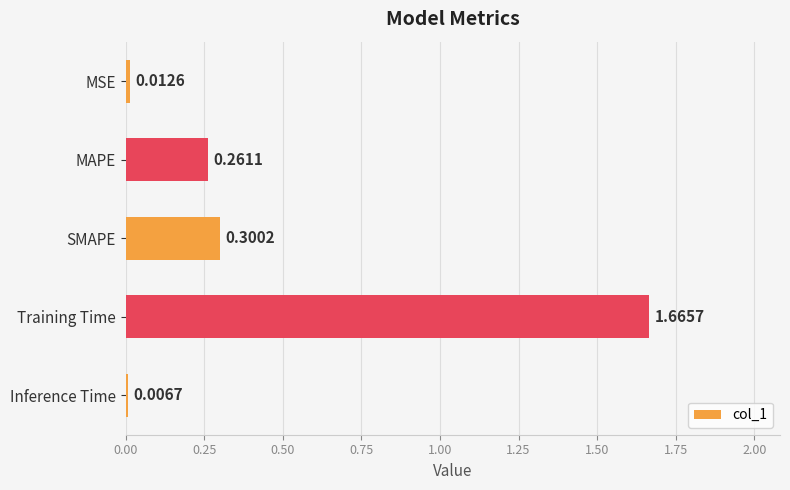

What is the label of the 4th bar from the bottom?

MAPE